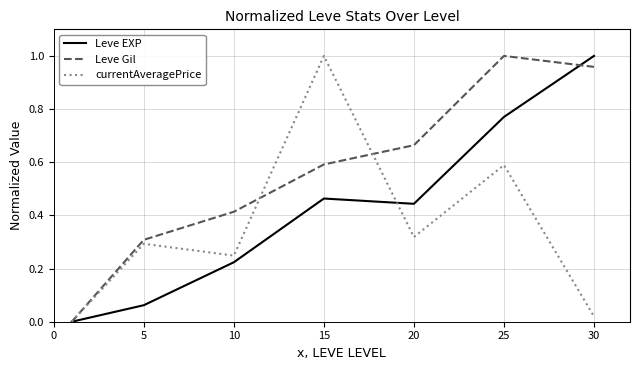

Which series has the largest total across all categories?

Leve Gil